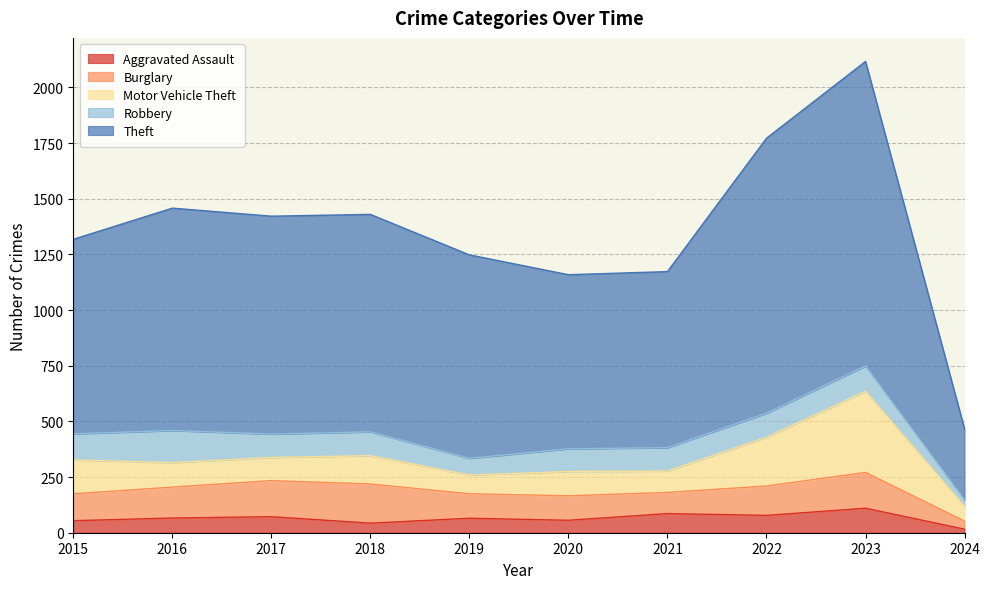

At which category is the sum across all series the highest?

2023